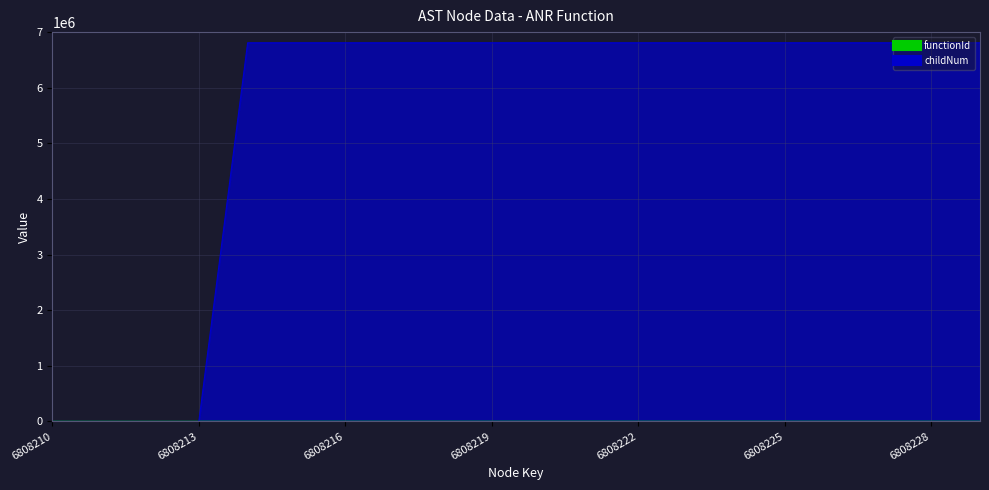

Count the childNum values in the range 0 to 1.

20